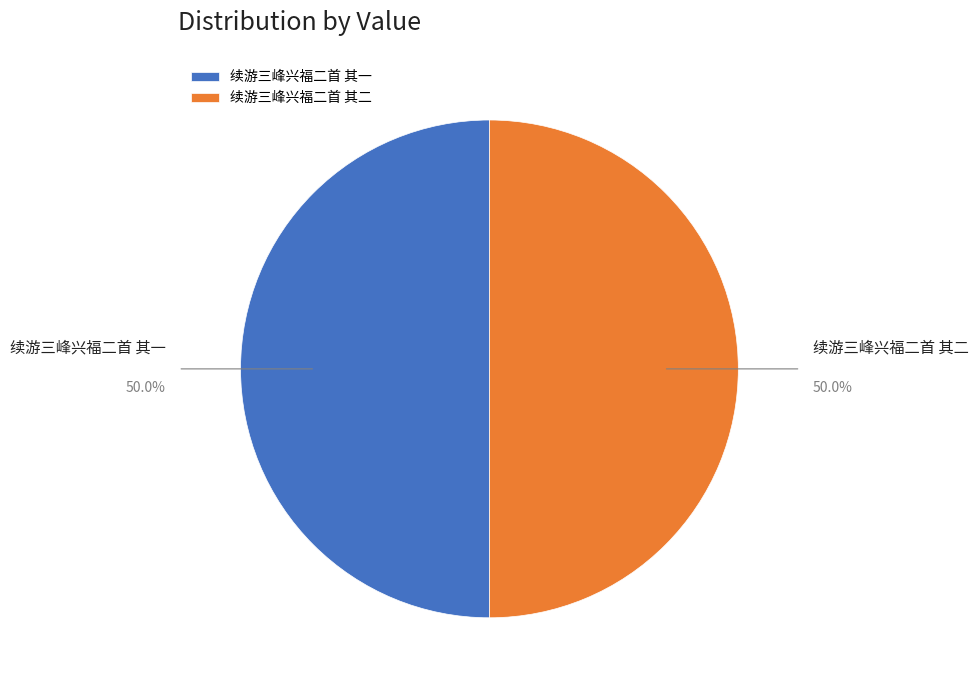

The 续游三峰兴福二首 其二 slice represents 56% of the pie. True or false?

False